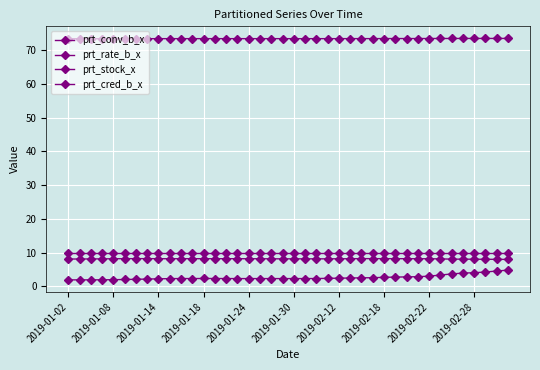

Reading right to left, list all the values displayed in this chart.

prt_conv_b_x: 4.8	4.5	4.2	4.0	3.9	3.7	3.3	3.0	2.9	2.8	2.7	2.7	2.5	2.5	2.5	2.4	2.4	2.3	2.3	2.3	2.3	2.3	2.3	2.3	2.3	2.3	2.3	2.3	2.3	2.3	2.3	2.2	2.1	2.1	2.0	2.0	1.9	1.9	1.9	1.9
prt_rate_b_x: 8.0	8.0	8.0	8.0	8.0	8.1	8.1	8.2	8.2	8.2	8.2	8.2	8.2	8.2	8.2	8.2	8.1	8.1	8.1	8.1	8.1	8.2	8.2	8.2	8.2	8.2	8.2	8.2	8.2	8.2	8.2	8.2	8.2	8.2	8.2	8.2	8.1	8.1	8.1	8.1
prt_stock_x: 10.0	10.0	10.0	10.0	10.0	10.0	10.0	10.0	10.0	10.0	10.0	10.0	10.0	10.0	10.0	10.0	10.0	10.0	10.0	10.0	10.0	10.0	10.0	10.0	10.0	10.0	10.0	10.0	10.0	10.0	10.0	10.0	10.0	10.0	10.0	10.0	10.0	10.0	10.0	10.0
prt_cred_b_x: 73.4	73.4	73.4	73.4	73.4	73.4	73.4	73.4	73.4	73.4	73.4	73.4	73.4	73.4	73.4	73.4	73.4	73.4	73.4	73.4	73.4	73.4	73.4	73.4	73.4	73.4	73.4	73.4	73.4	73.4	73.4	73.4	73.4	73.3	73.3	73.3	73.3	73.3	73.3	73.3